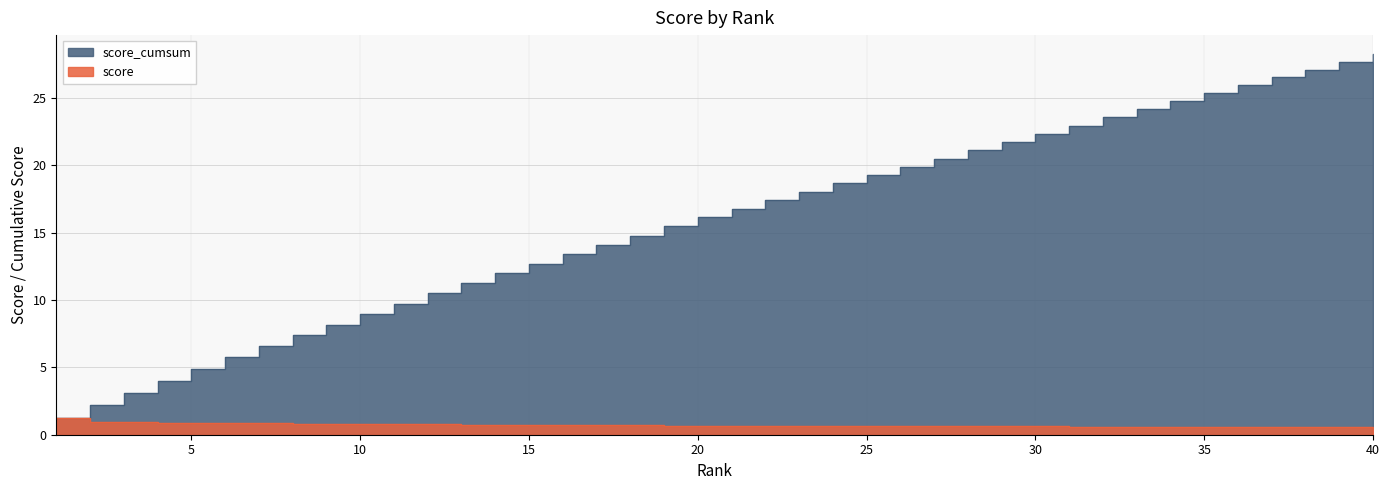

What are all the series names shown in the legend?

score, score_cumsum